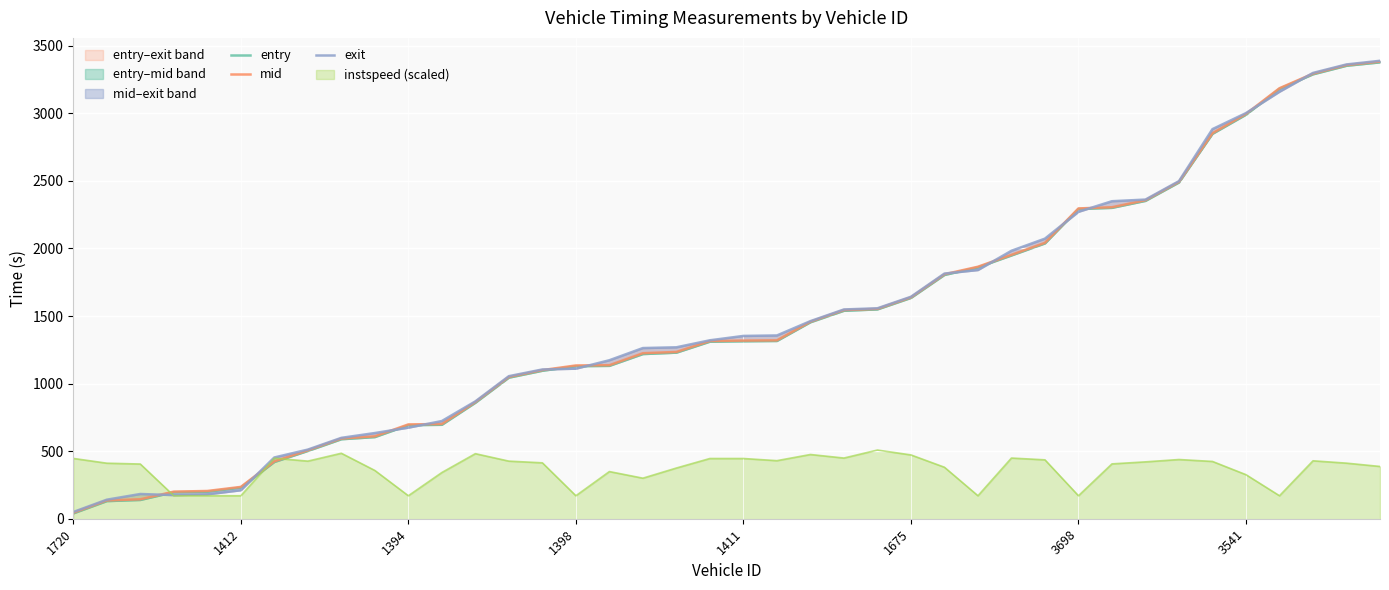

What is the lowest value of the instspeed (scaled) series?

170.1